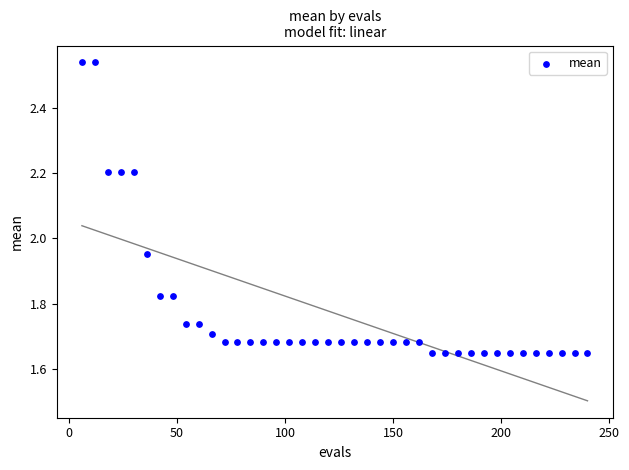

What is the range of X values (max minus min)?

234.0